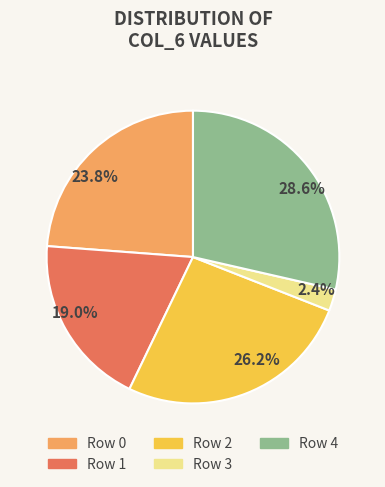

Is the sum of Row 3 and Row 4 greater than half?

No